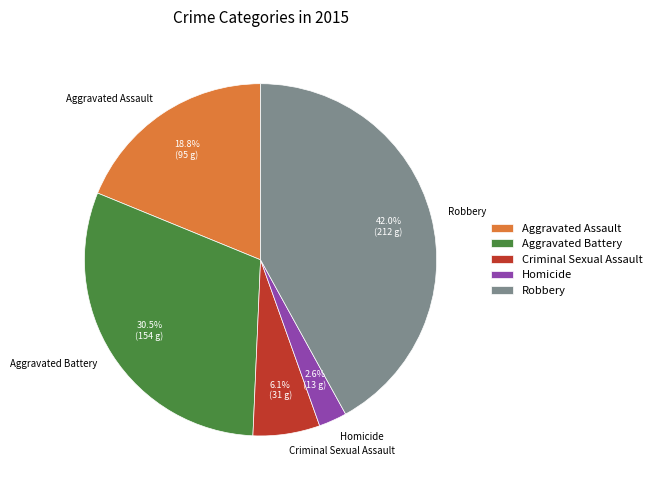

What percentage do Homicide and Criminal Sexual Assault together represent?

8.7%